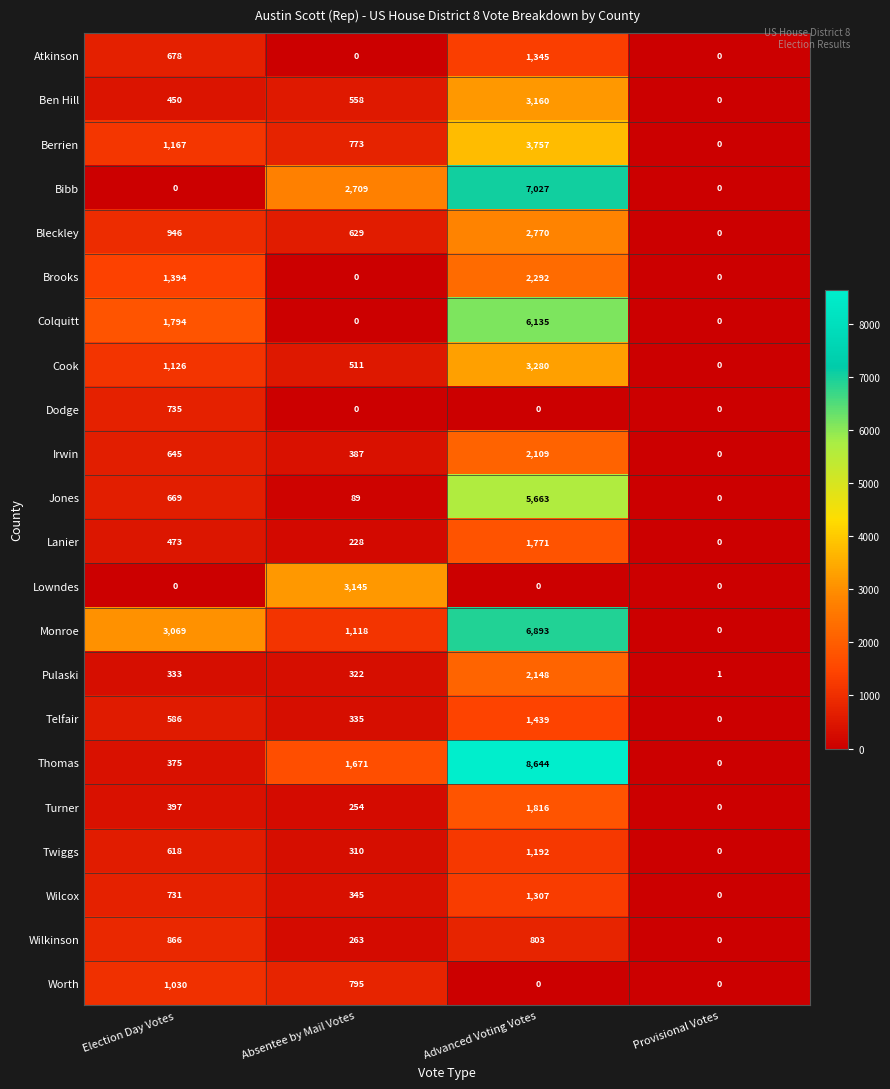

How many positive values does the Wilkinson series have?

3